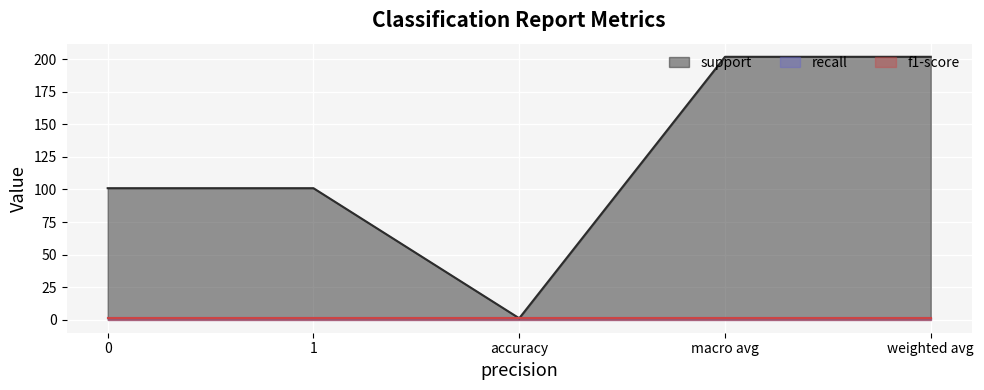

The value of f1-score at weighted avg is 1. True or false?

True